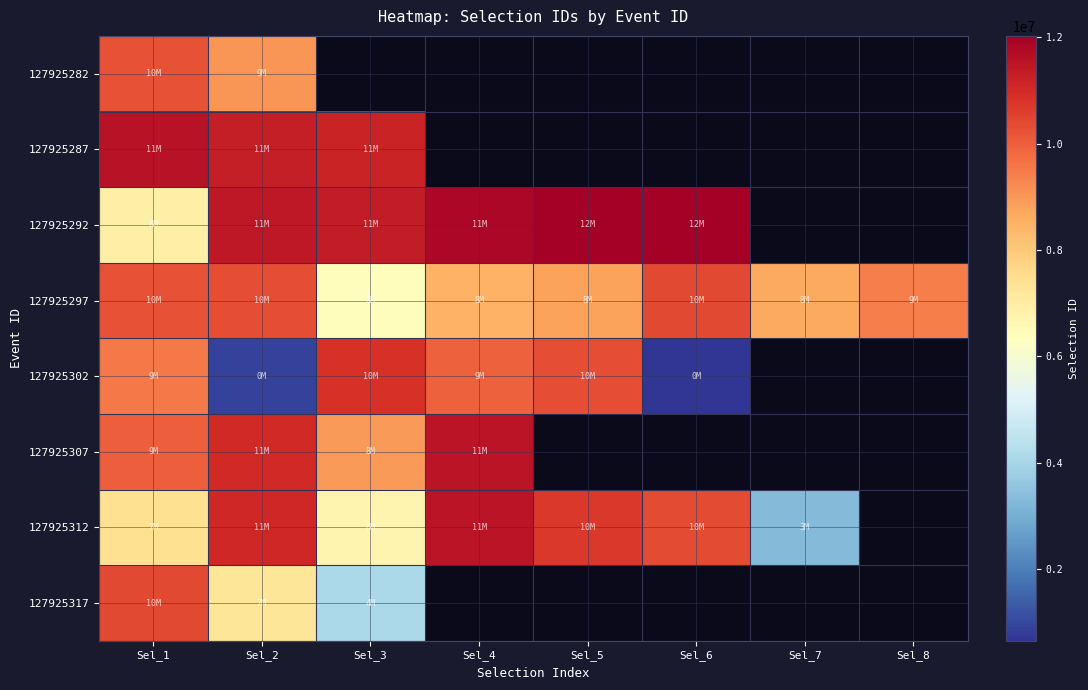

Which category has the lowest value in the 127925282 series?

Sel_2